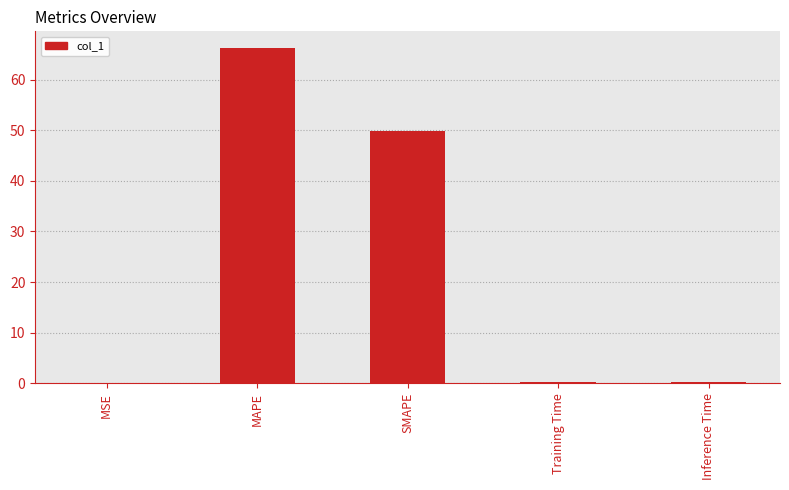

What is the maximum value shown in the chart?

66.2